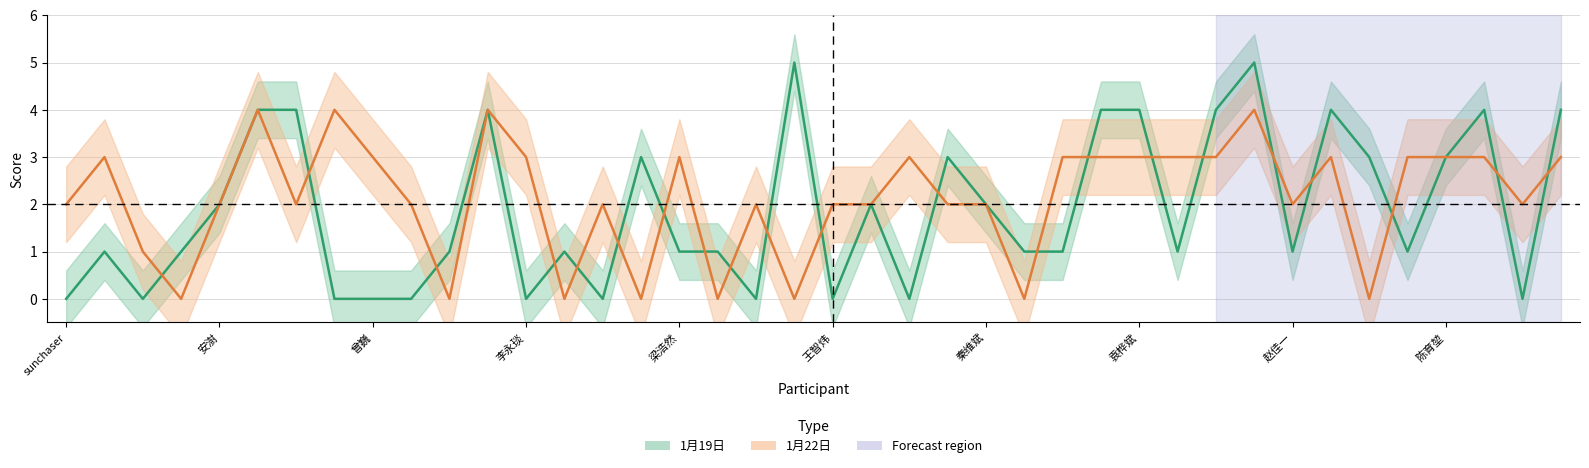

What is the label of the 5th point from the left?

安澍